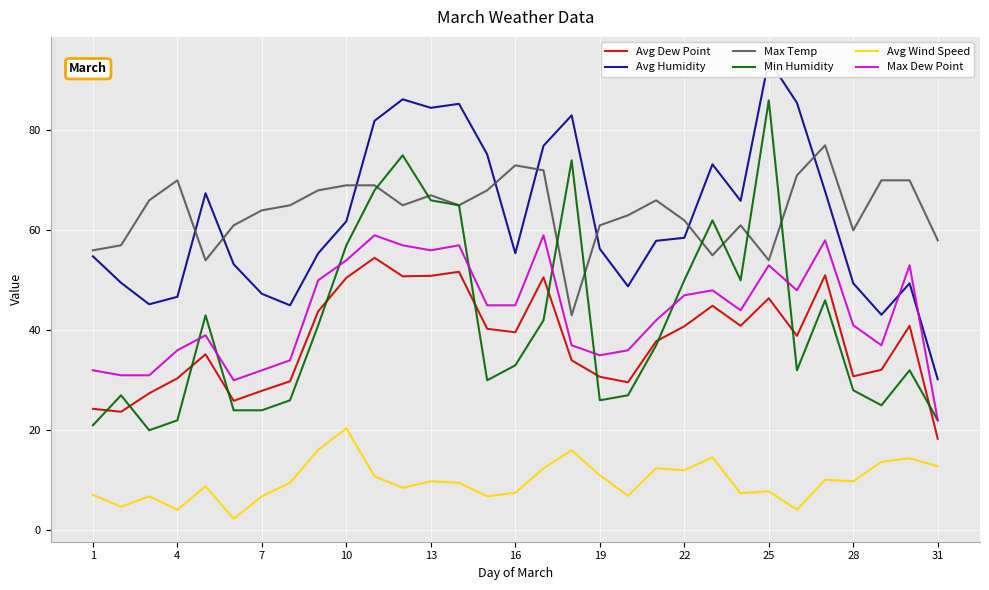

Reading right to left, extract all data points from this chart.

Avg Dew Point: 18.3	40.9	32.1	30.8	51.0	38.9	46.4	40.9	44.9	40.8	37.8	29.6	30.7	34.0	50.6	39.6	40.3	51.7	50.9	50.8	54.5	50.5	43.8	29.8	27.9	25.9	35.2	30.4	27.4	23.7	24.3
Avg Humidity: 30.2	49.4	43.1	49.4	67.8	85.5	94.1	65.9	73.2	58.5	57.9	48.8	56.3	83.0	76.9	55.4	75.2	85.3	84.5	86.2	81.9	61.8	55.4	45.0	47.3	53.2	67.4	46.7	45.2	49.5	54.8
Max Temp: 58.0	70.0	70.0	60.0	77.0	71.0	54.0	61.0	55.0	62.0	66.0	63.0	61.0	43.0	72.0	73.0	68.0	65.0	67.0	65.0	69.0	69.0	68.0	65.0	64.0	61.0	54.0	70.0	66.0	57.0	56.0
Min Humidity: 22.0	32.0	25.0	28.0	46.0	32.0	86.0	50.0	62.0	50.0	37.0	27.0	26.0	74.0	42.0	33.0	30.0	65.0	66.0	75.0	68.0	57.0	41.0	26.0	24.0	24.0	43.0	22.0	20.0	27.0	21.0
Avg Wind Speed: 12.8	14.4	13.7	9.8	10.1	4.1	7.8	7.4	14.6	12.0	12.4	6.9	11.0	16.0	12.4	7.5	6.8	9.5	9.8	8.5	10.8	20.4	16.1	9.5	6.8	2.3	8.8	4.1	6.8	4.7	7.1
Max Dew Point: 22.0	53.0	37.0	41.0	58.0	48.0	53.0	44.0	48.0	47.0	42.0	36.0	35.0	37.0	59.0	45.0	45.0	57.0	56.0	57.0	59.0	54.0	50.0	34.0	32.0	30.0	39.0	36.0	31.0	31.0	32.0